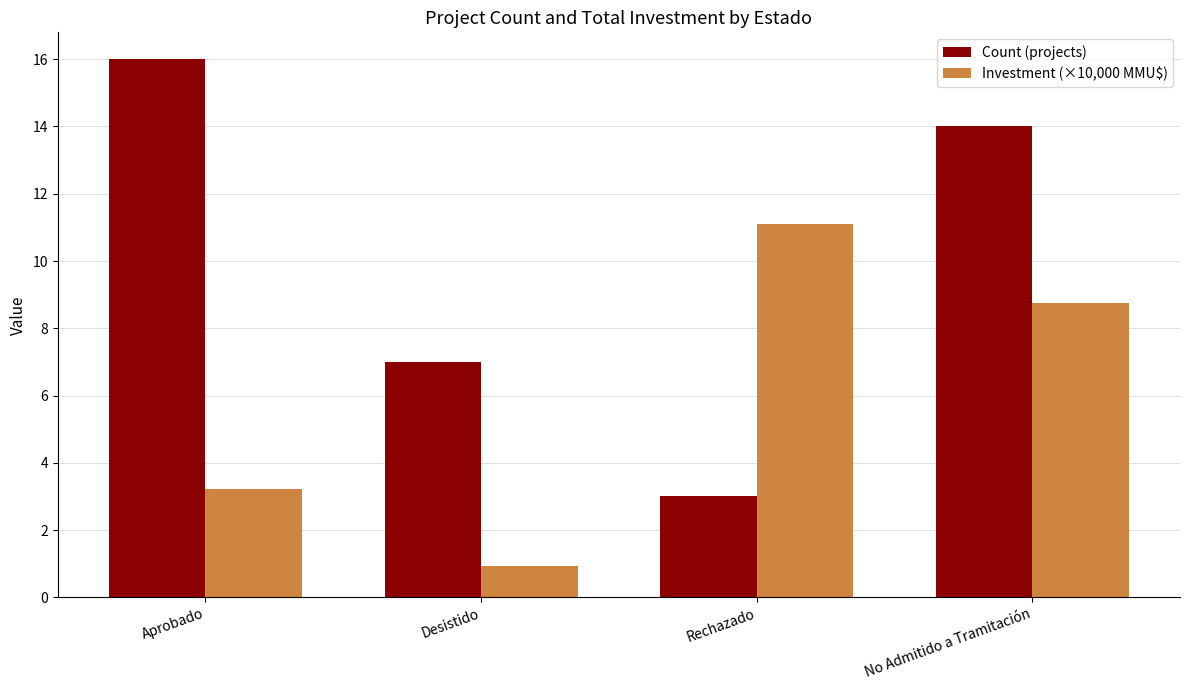

Which series has the largest range (max minus min)?

Count (projects)